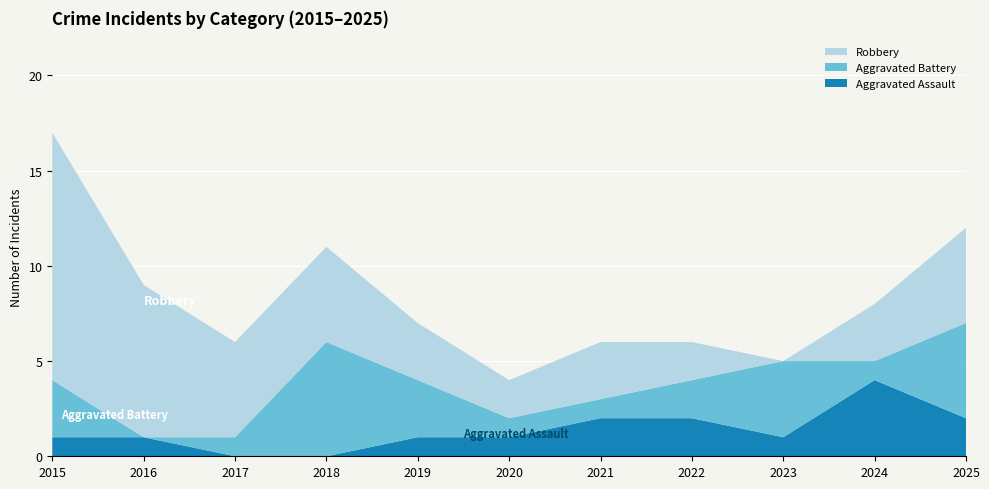

Reading left to right, list all the values displayed in this chart.

Aggravated Assault: 2015=1	2016=1	2017=0	2018=0	2019=1	2020=1	2021=2	2022=2	2023=1	2024=4	2025=2
Aggravated Battery: 2015=3	2016=0	2017=1	2018=6	2019=3	2020=1	2021=1	2022=2	2023=4	2024=1	2025=5
Robbery: 2015=13	2016=8	2017=5	2018=5	2019=3	2020=2	2021=3	2022=2	2023=0	2024=3	2025=5